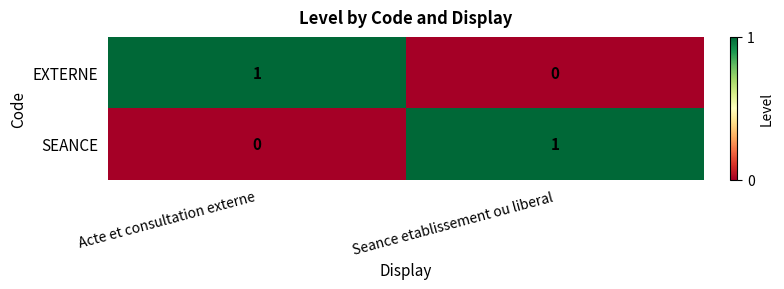

Rank the categories by SEANCE value from highest to lowest.

Seance etablissement ou liberal, Acte et consultation externe